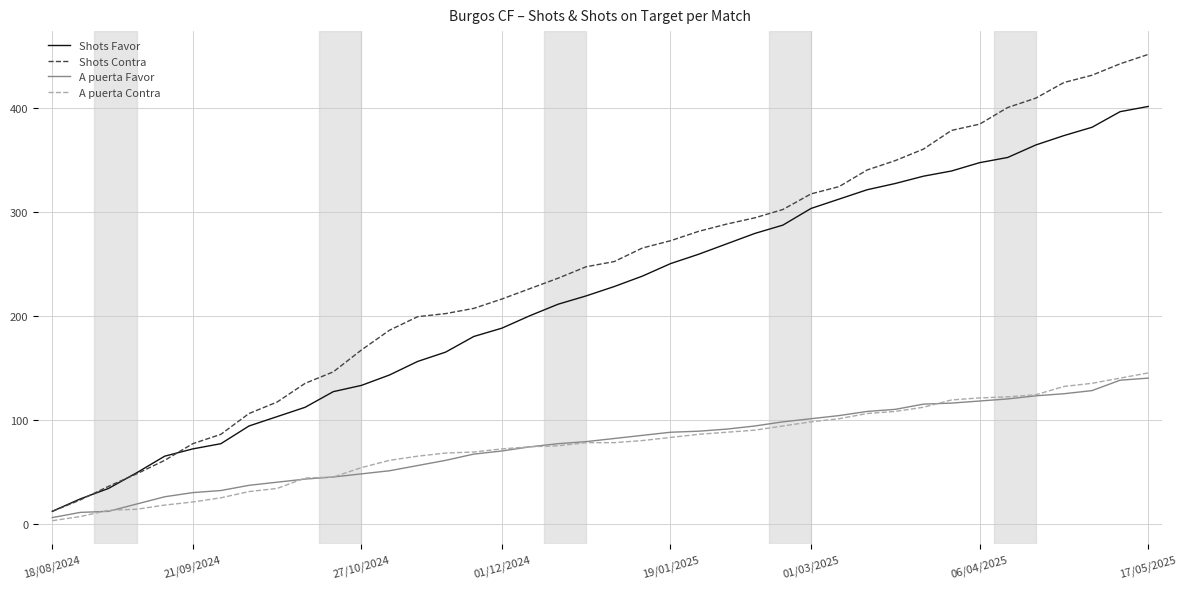

Which series has the largest total across all categories?

Shots Contra